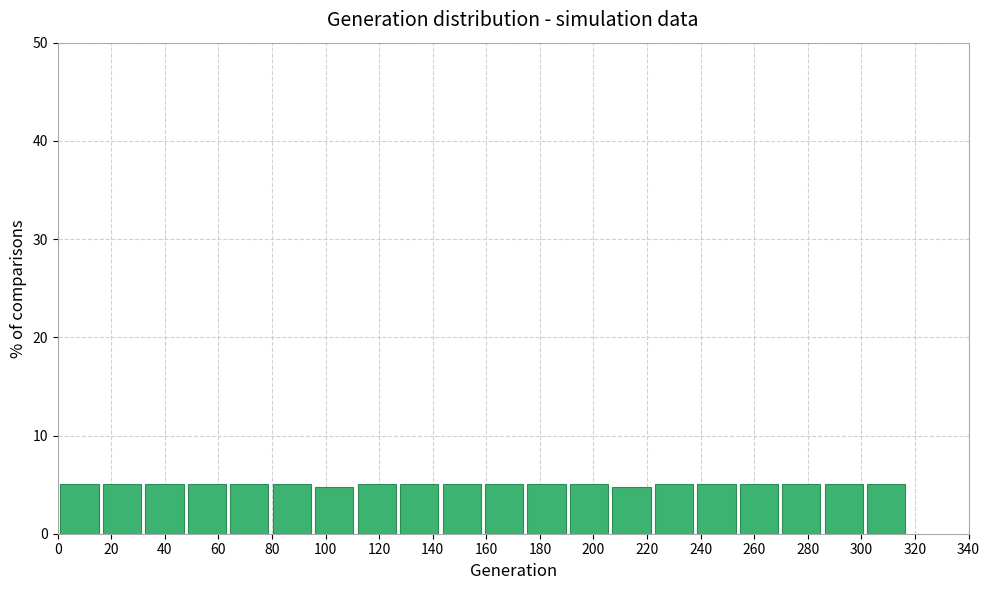

Reading left to right, transcribe this chart: for each bar, give the range it covers on the x-axis and its height. Neither the bar edges nor the heights are printed on the chart, so give them approximately, as read against the axes.

2 to 16: 5
16 to 32: 5
32 to 48: 5
48 to 64: 5
64 to 80: 5
80 to 96: 5
96 to 112: 5
112 to 128: 5
128 to 144: 5
144 to 160: 5
160 to 176: 5
176 to 192: 5
192 to 208: 5
208 to 222: 5
222 to 238: 5
238 to 254: 5
254 to 270: 5
270 to 286: 5
286 to 302: 5
302 to 318: 5